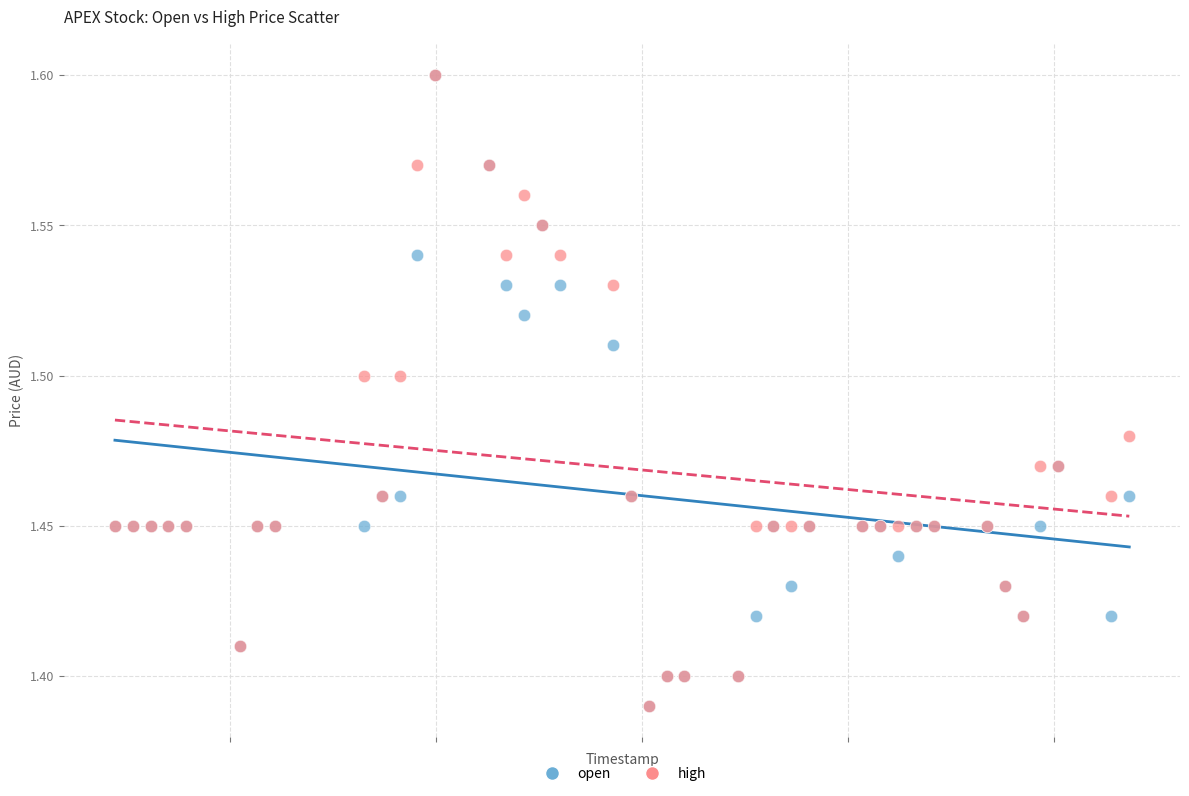

What are all the series names shown in the legend?

open, high